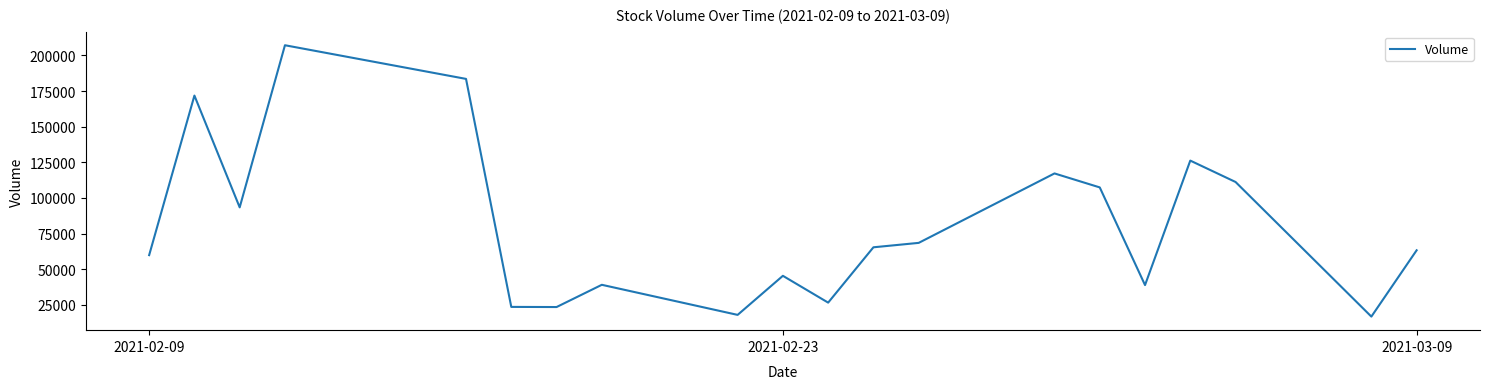

How many lines are shown in the chart?

1